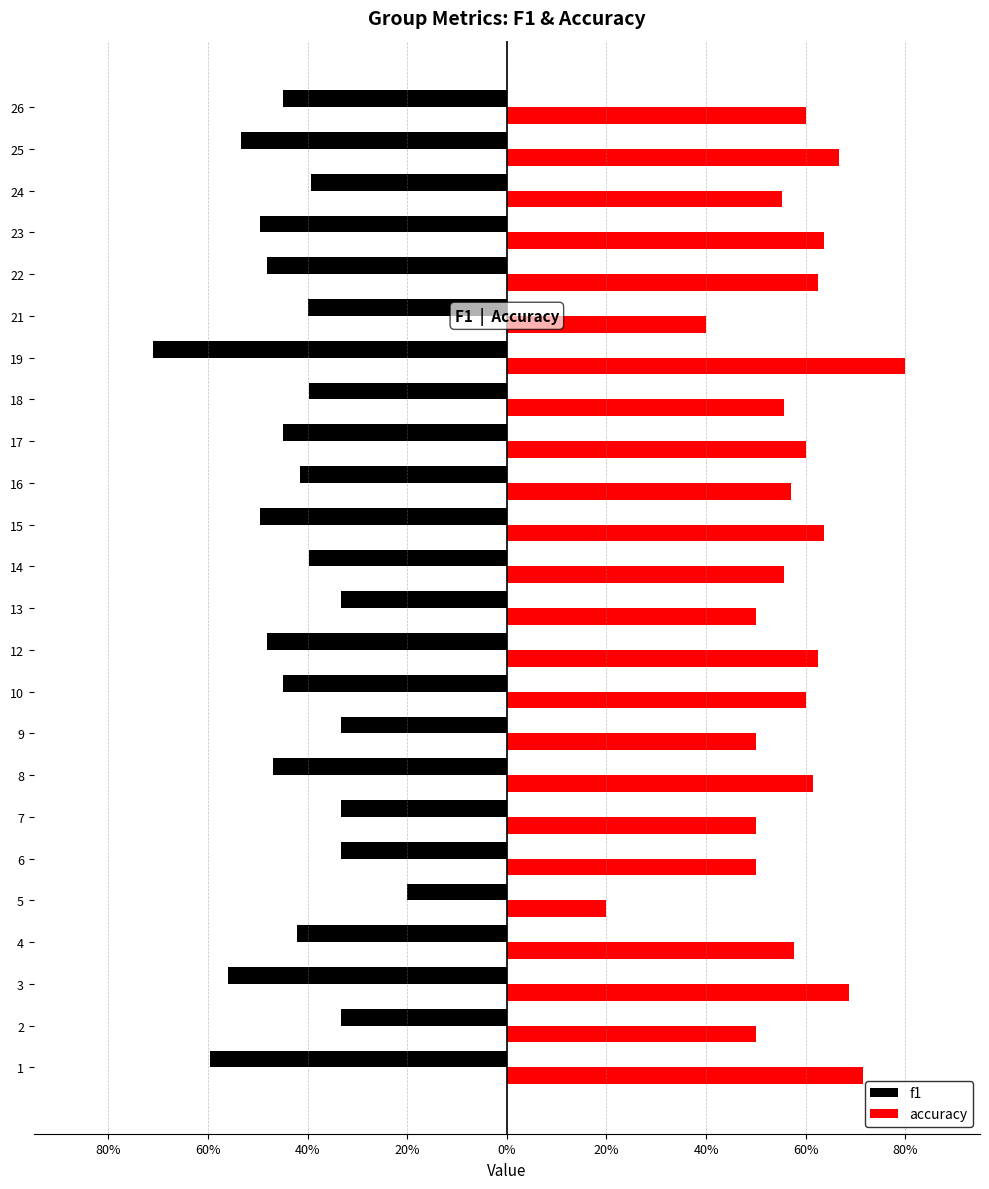

At how many categories does at least one series exceed 0?

24